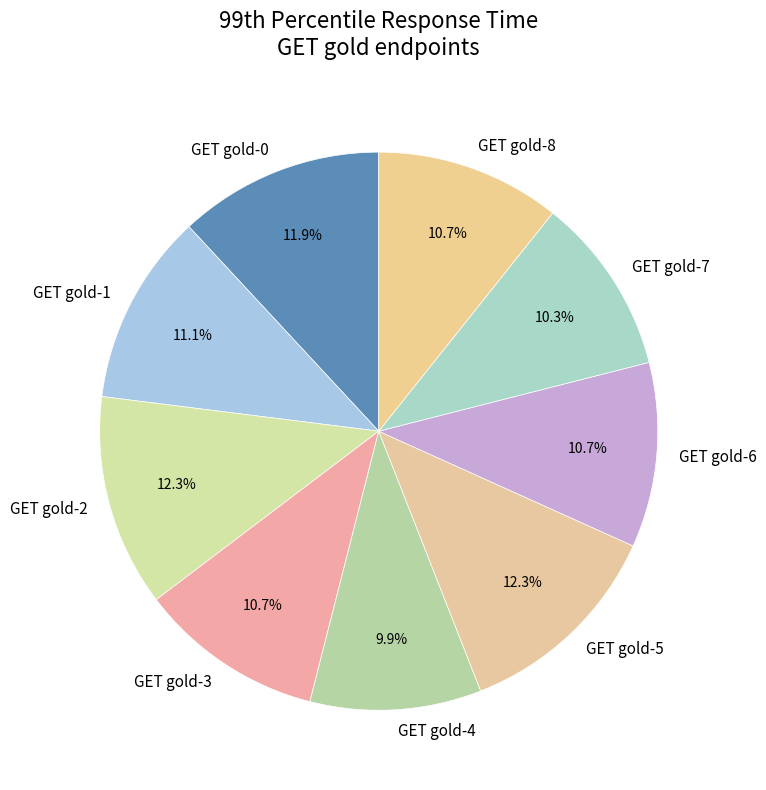

How many slices are in this pie chart?

9